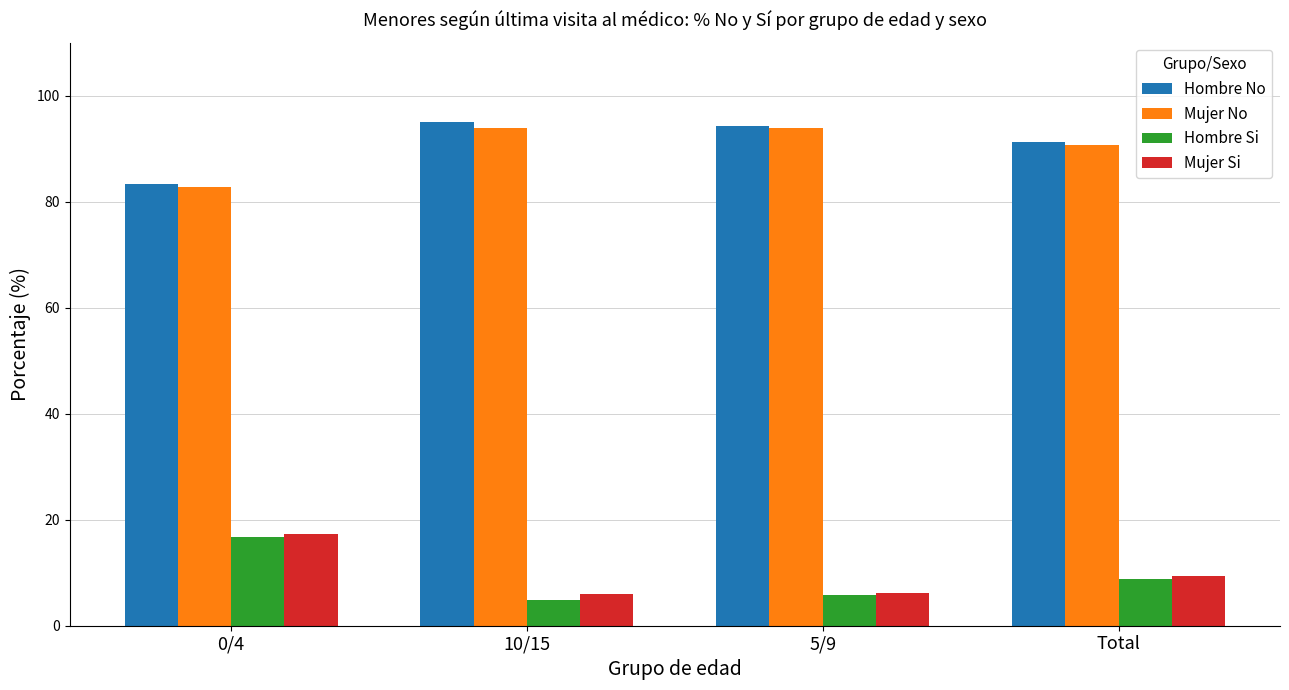

What is the value of the Hombre No bar at the 2nd from the left?

95.1